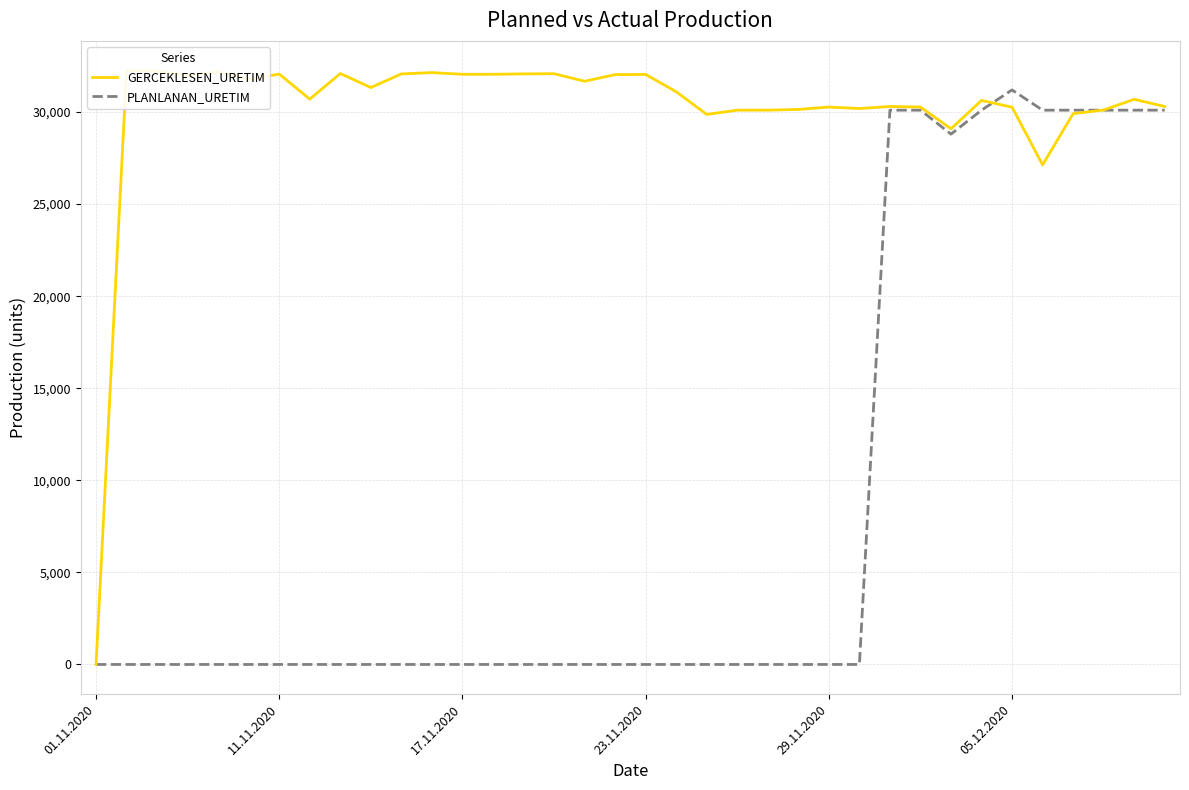

Is it true that PLANLANAN_URETIM equals -14927 at 17.11.2020?

False